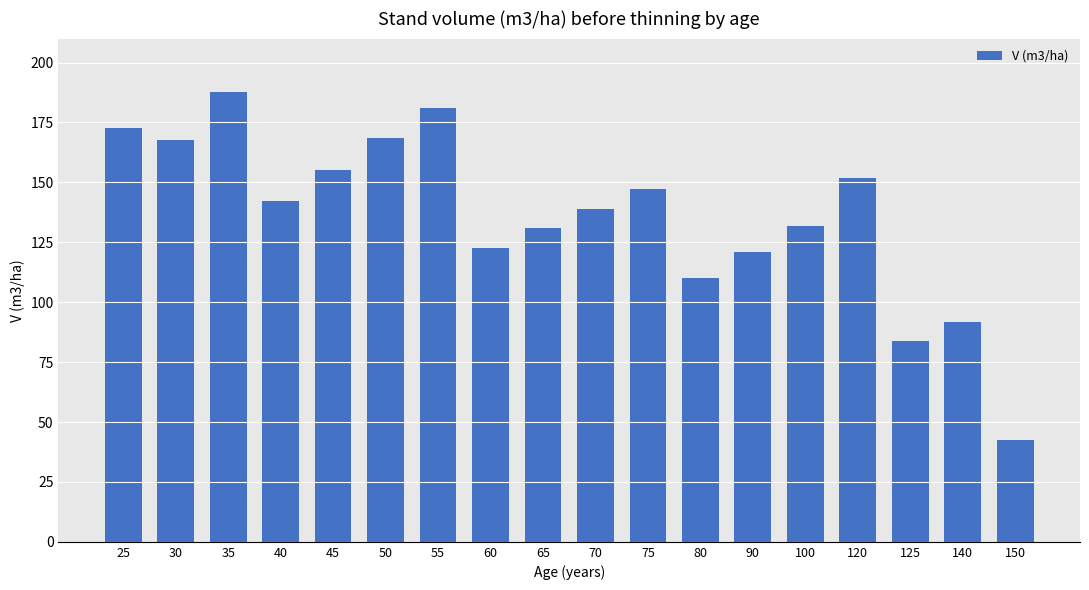

What value does the data have at 65?

130.8